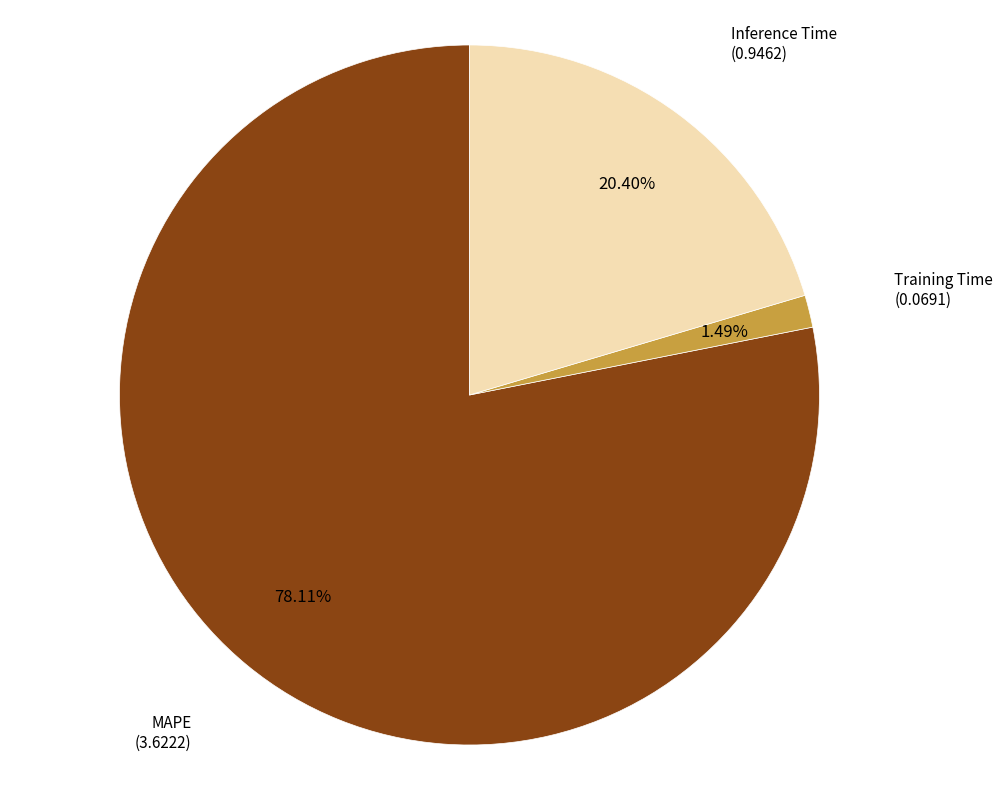

True or false: Inference Time accounts for 20% of the total.

True